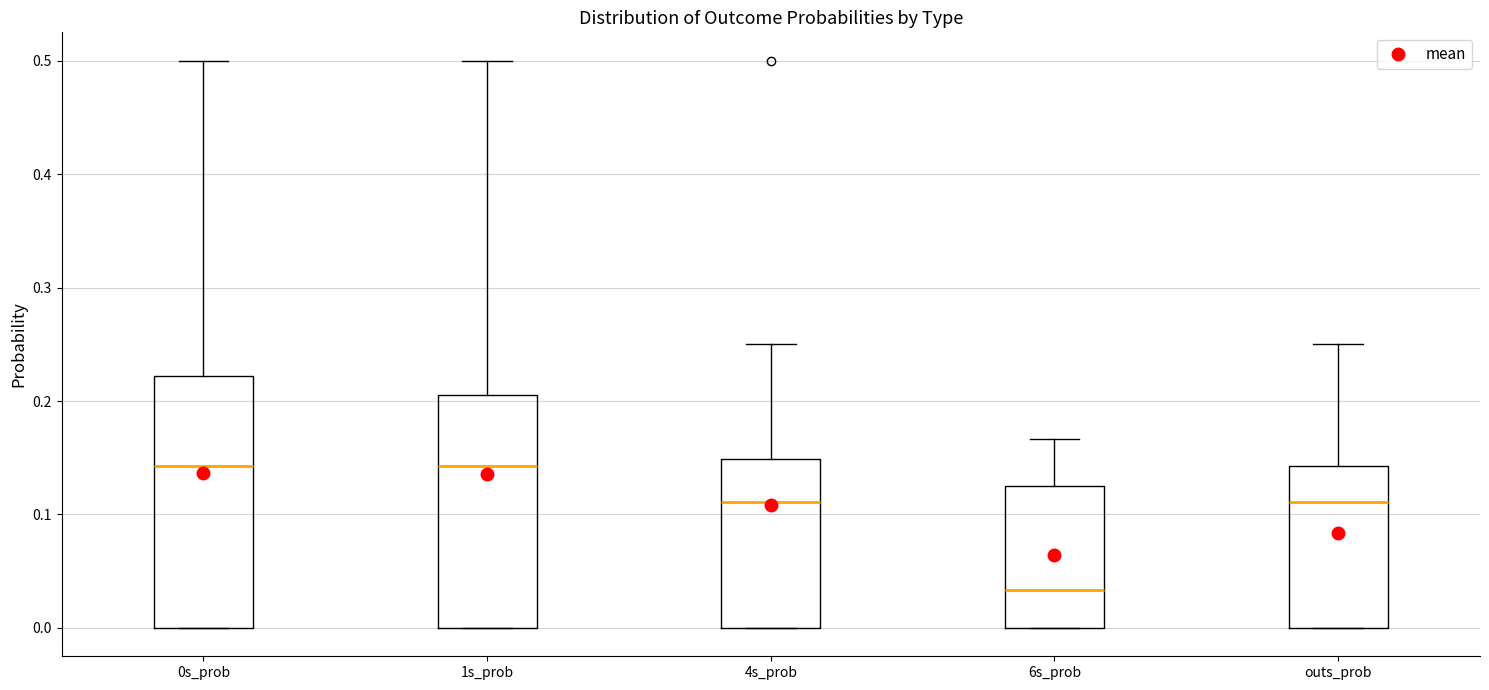

Where does the upper whisker of the box for 1s_prob end on the y-axis? The values are not printed on the chart, so give them approximately, as read against the axis.

0.50